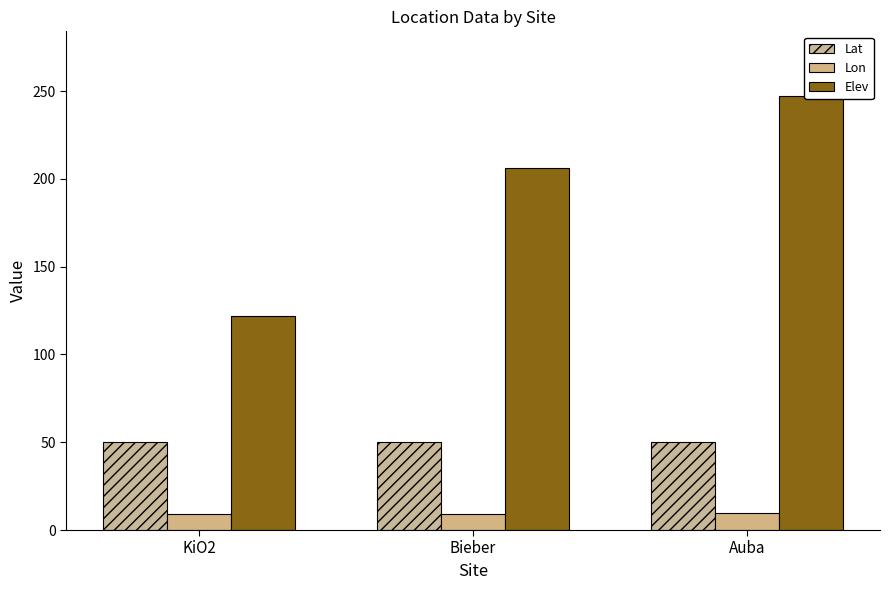

How many data points does each series have?

3